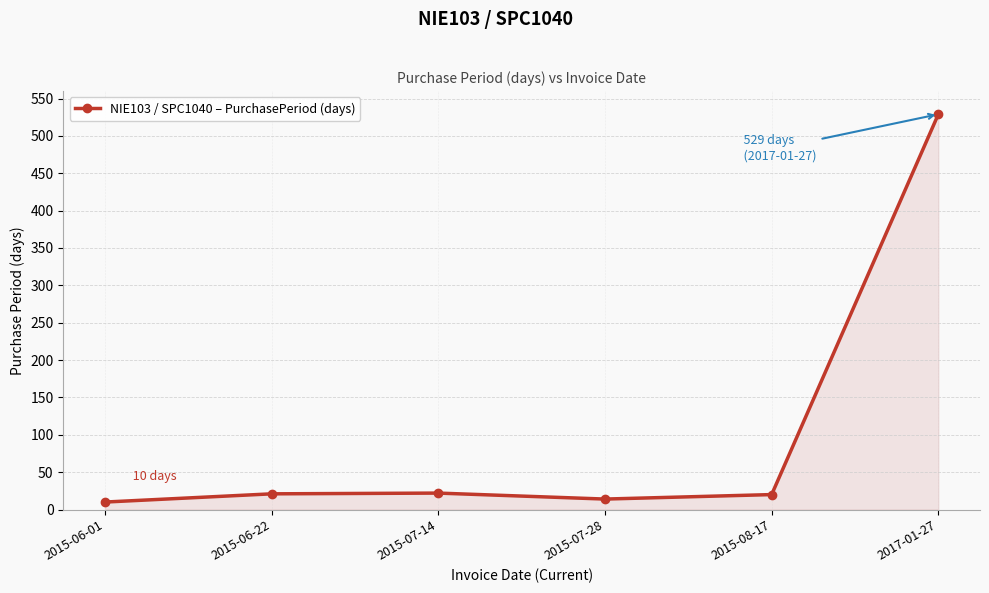

What is the average value?

103